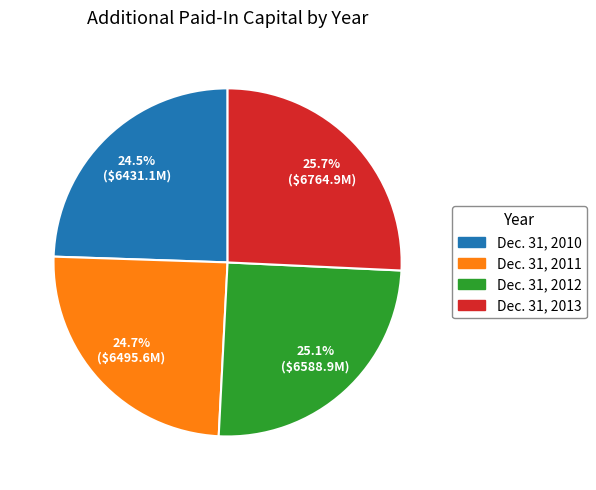

What percentage do Dec. 31, 2011 and Dec. 31, 2012 together represent?

49.8%